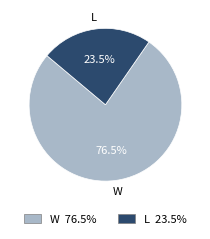

How many slices are in this pie chart?

2